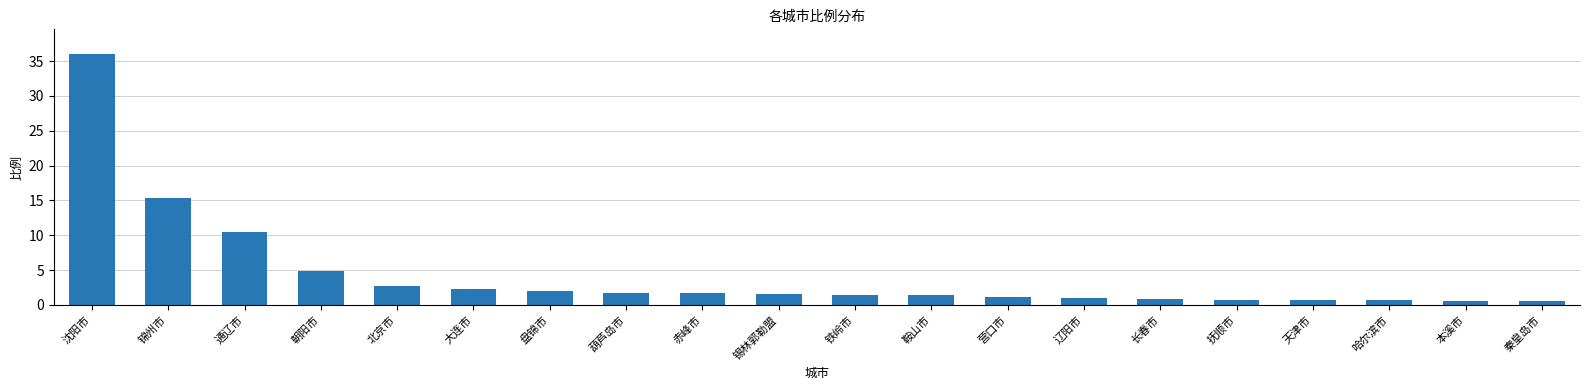

What is the label of the 19th bar from the left?

本溪市